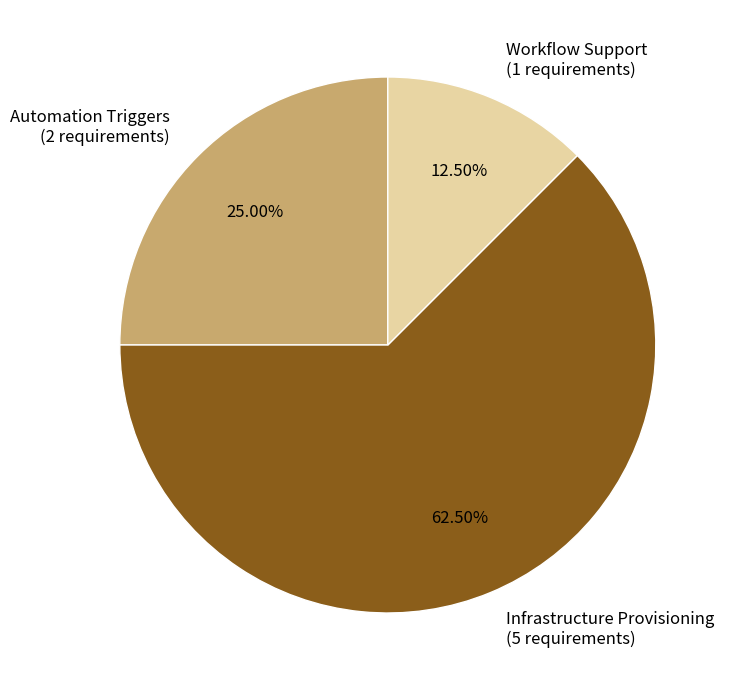

To the nearest percent, what is the difference between the largest and smallest slice percentages?

50%